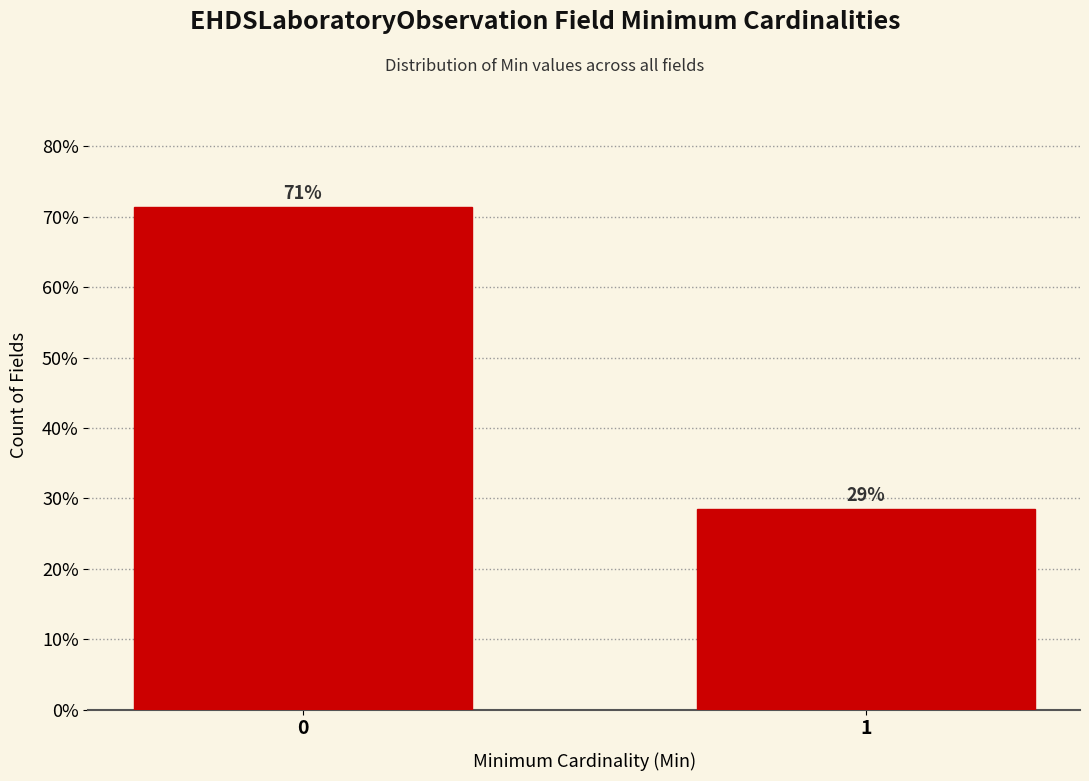

Are the bars horizontal?

No